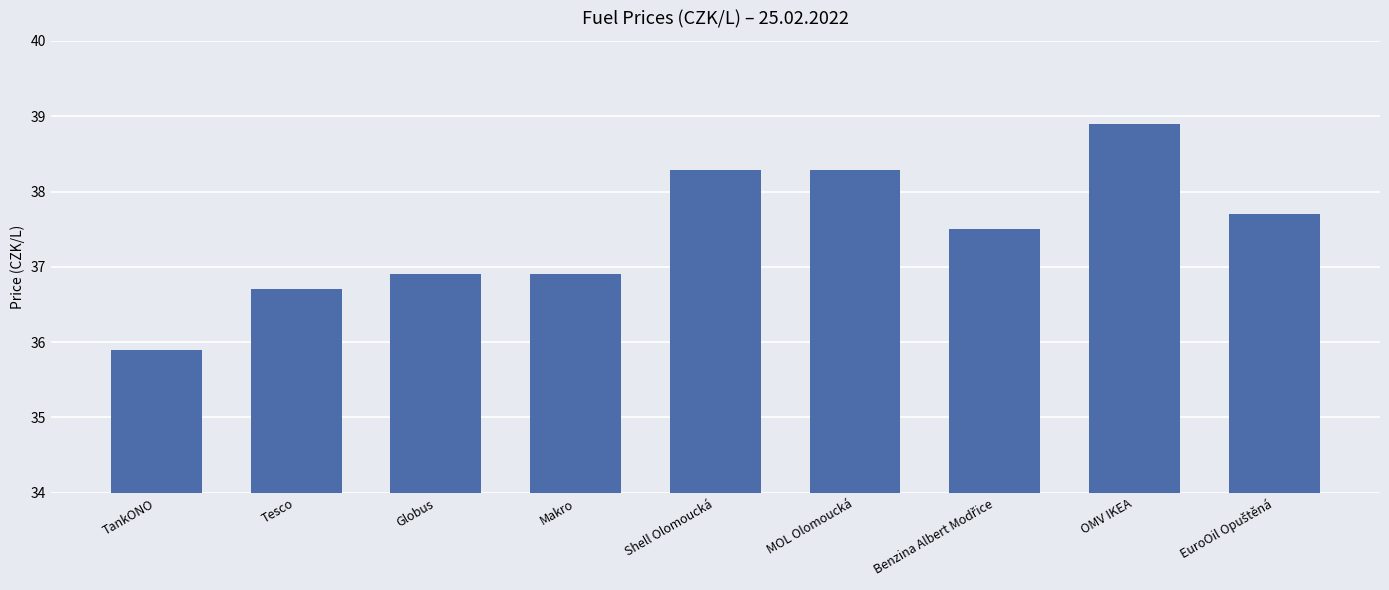

What is the approximate value at Makro?

36.9